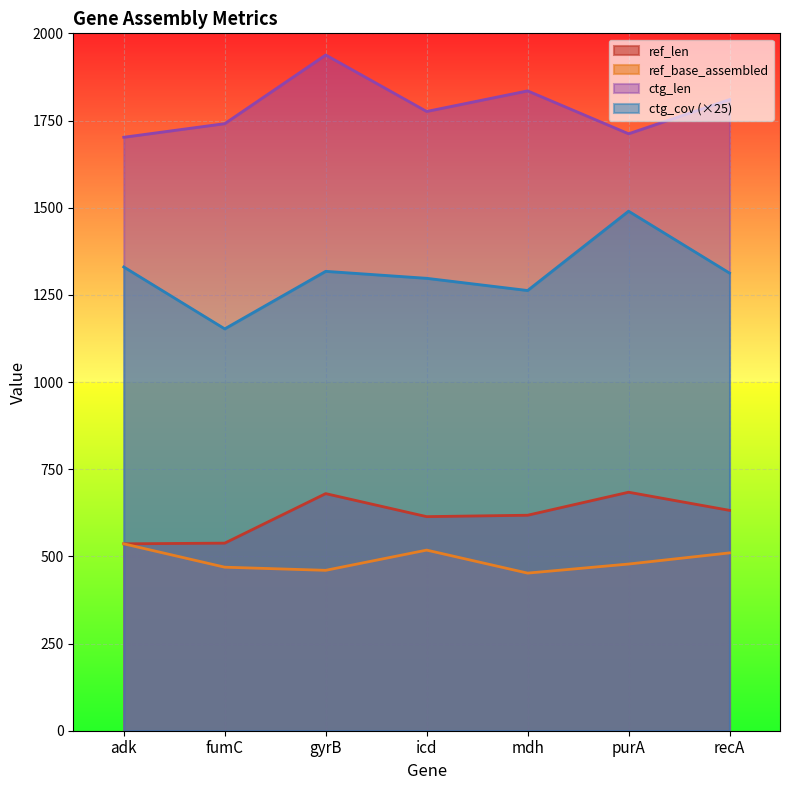

Reading left to right, extract all data points from this chart.

ref_len: 536.0	538.0	680.0	614.0	618.0	684.0	632.0
ref_base_assembled: 536.0	469.0	460.0	518.0	452.0	478.0	510.0
ctg_len: 1702.0	1741.0	1938.0	1776.0	1835.0	1712.0	1810.0
ctg_cov: 1330.0	1152.5	1317.5	1297.5	1262.5	1490.0	1312.5